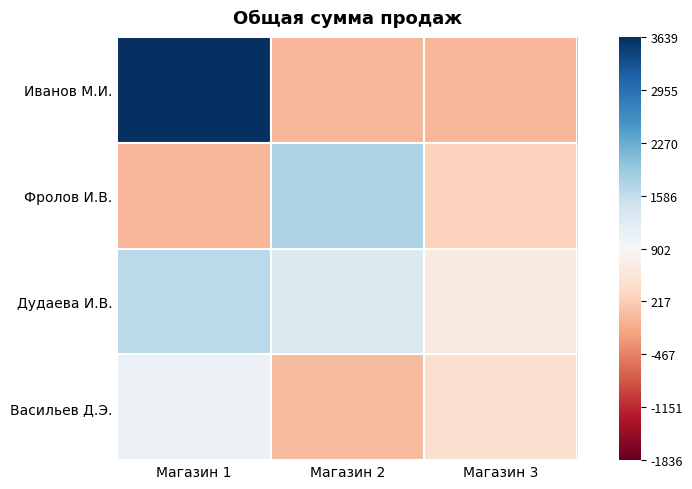

Reading left to right, list all the values displayed in this chart.

Иванов М.И.: Магазин 1=1.0	Магазин 2=-0.3	Магазин 3=-0.3
Фролов И.В.: Магазин 1=-0.3	Магазин 2=0.3	Магазин 3=-0.2
Дудаева И.В.: Магазин 1=0.3	Магазин 2=0.1	Магазин 3=-0.1
Васильев Д.Э.: Магазин 1=0.1	Магазин 2=-0.3	Магазин 3=-0.2